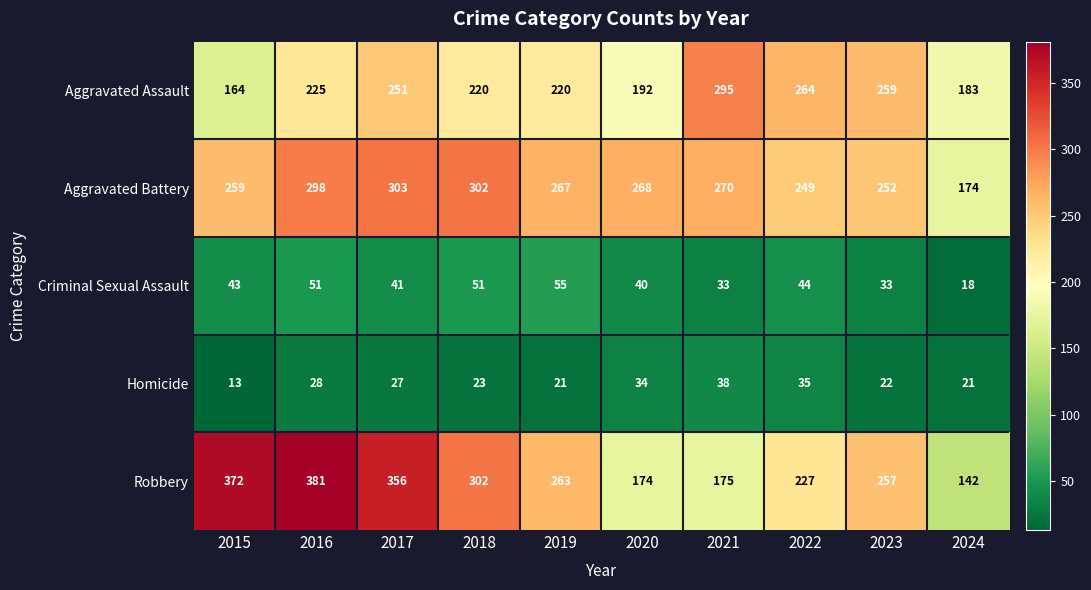

Rank the series at 2015 from highest to lowest value.

Robbery, Aggravated Battery, Aggravated Assault, Criminal Sexual Assault, Homicide